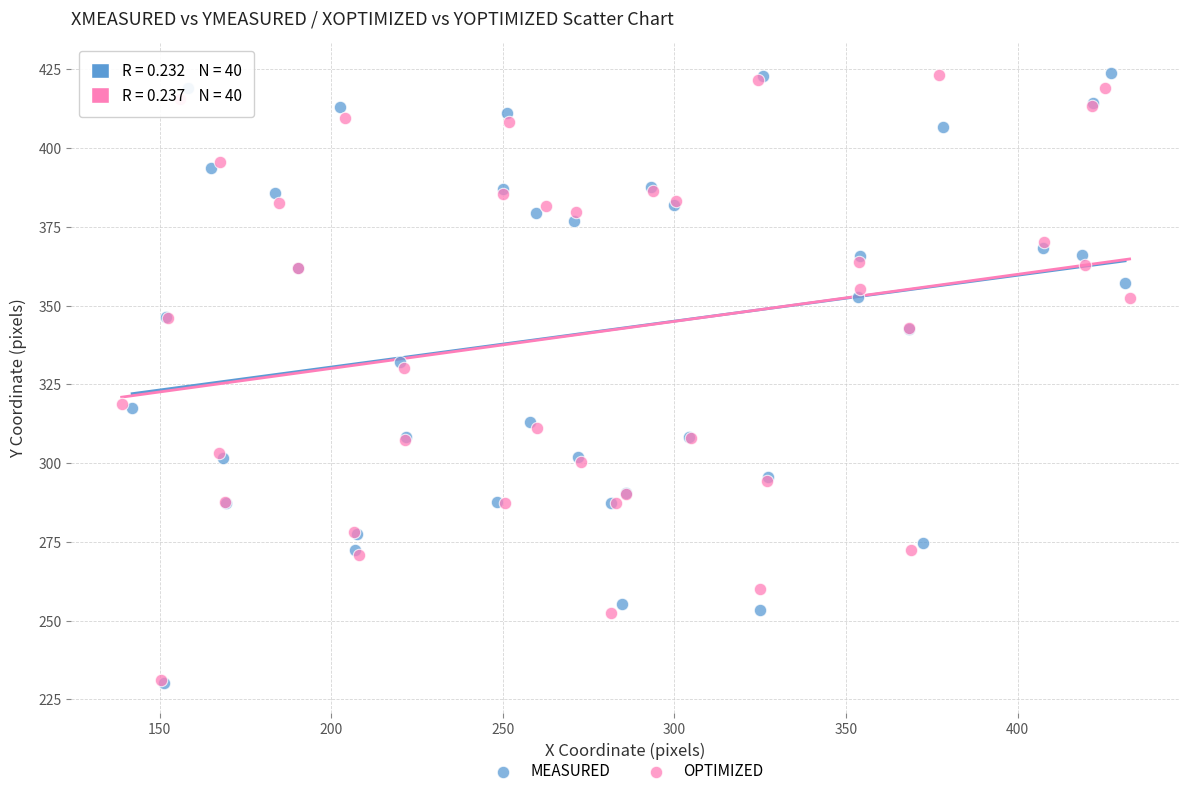

What are all the series names shown in the legend?

MEASURED, OPTIMIZED